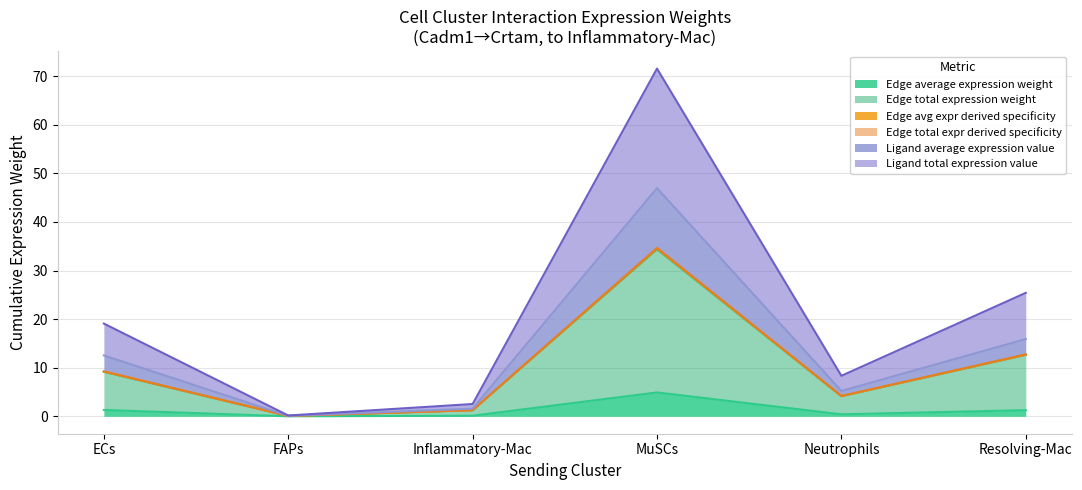

True or false: Ligand total expression value and Edge avg expr derived specificity intersect in this chart.

False